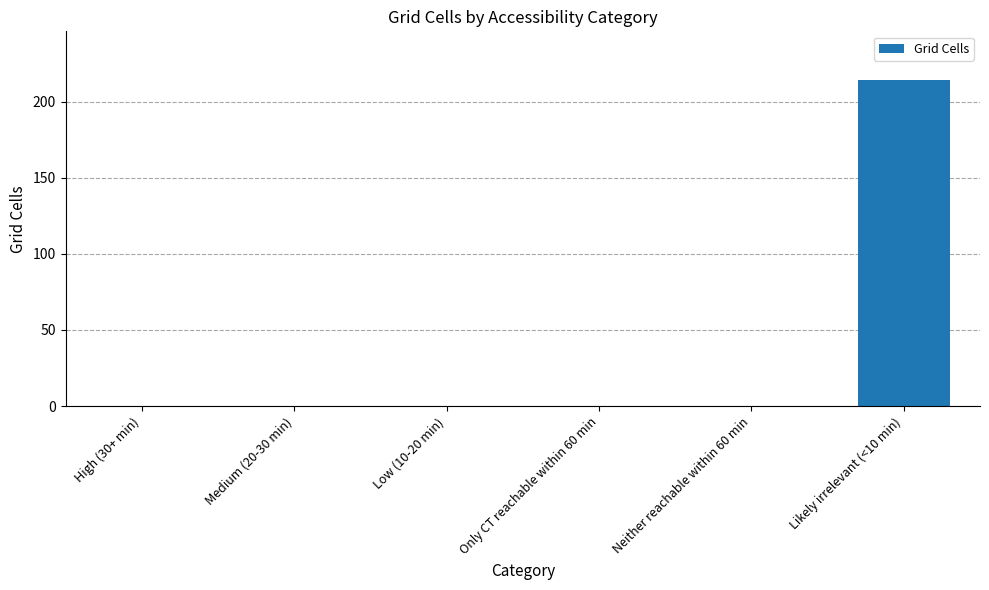

What is the sum of all values?

214